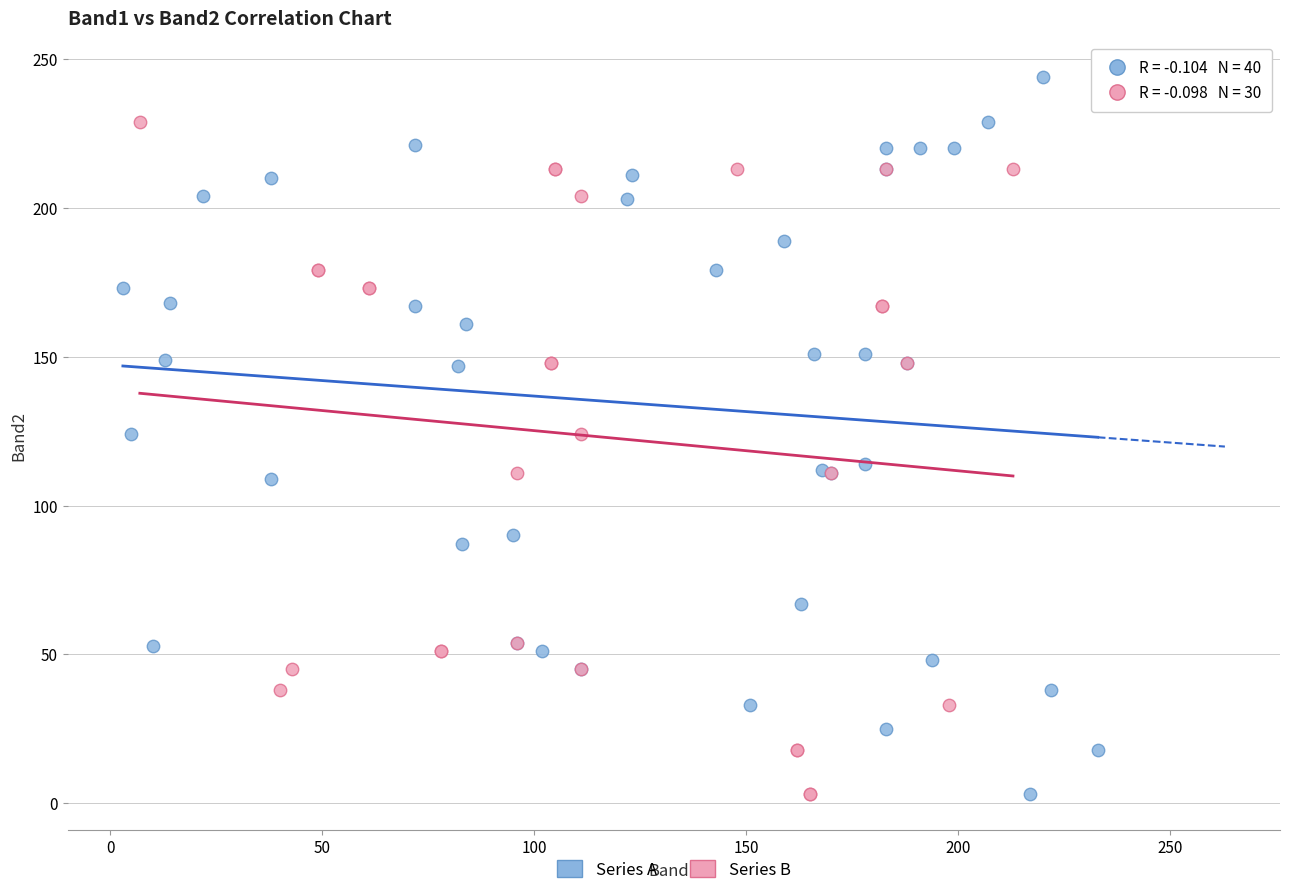

Which series reaches the maximum Y coordinate?

Series A